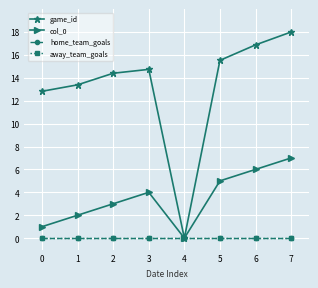

Where is the first local maximum for col_0?

3